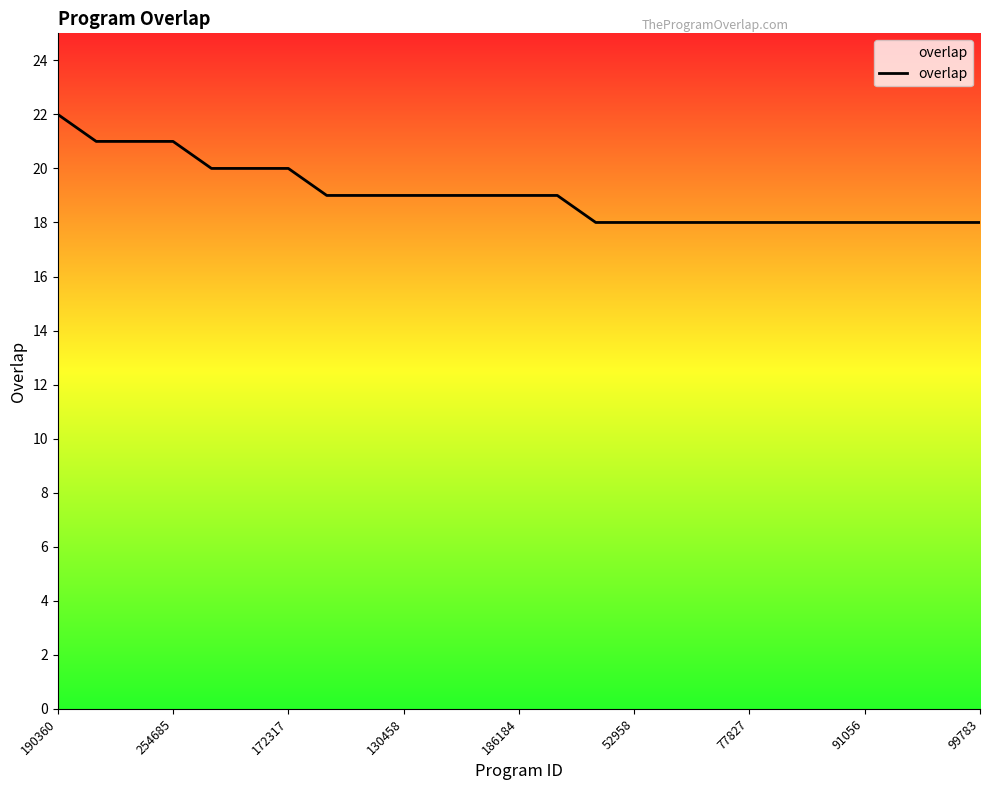

What is the difference between the maximum and minimum values?

4